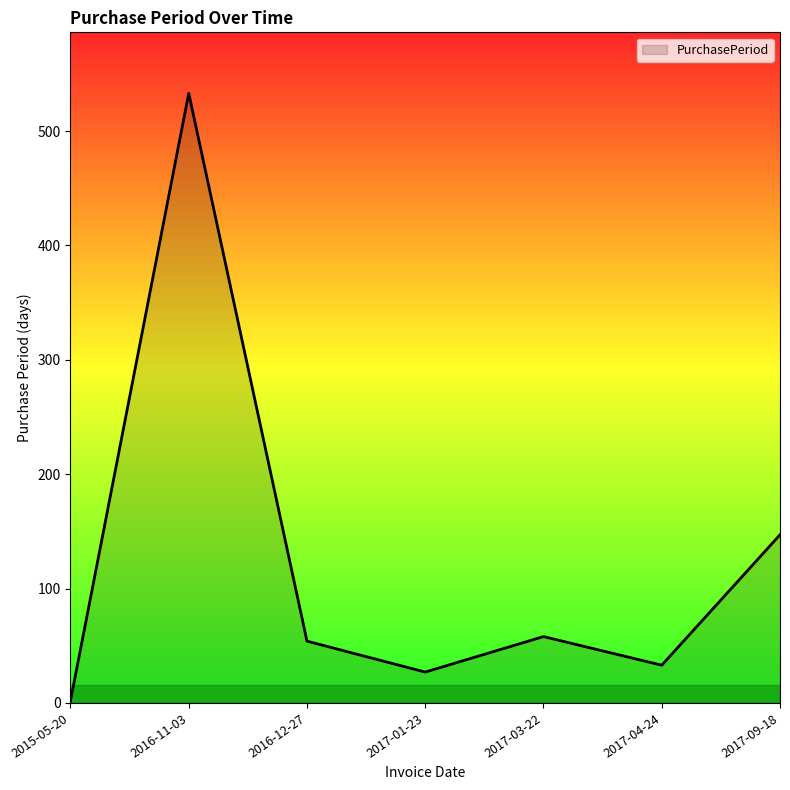

What is the sum of all values?

854